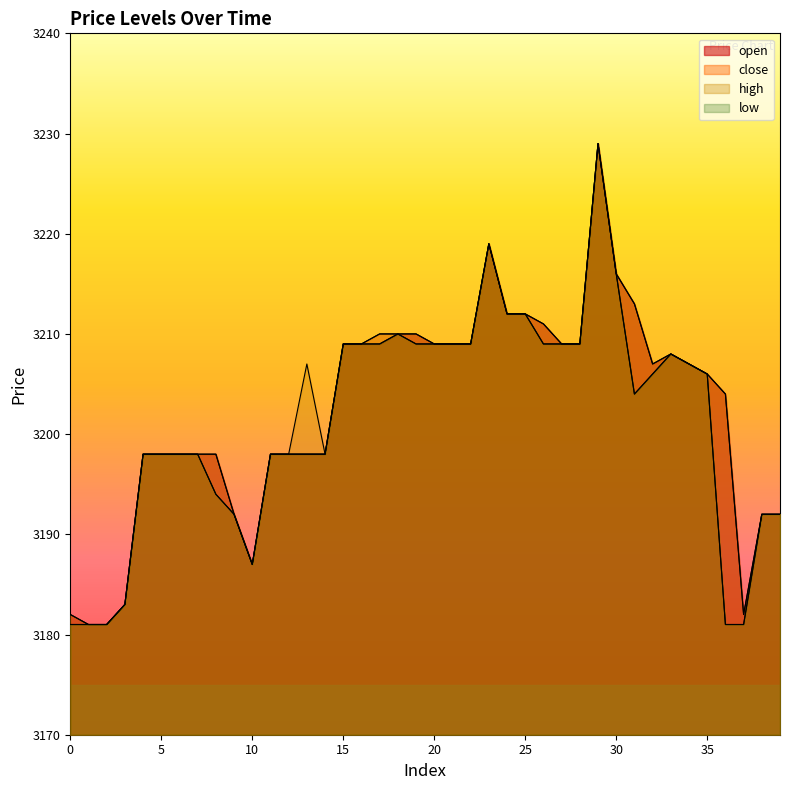

Which category has the highest value across all series?

29